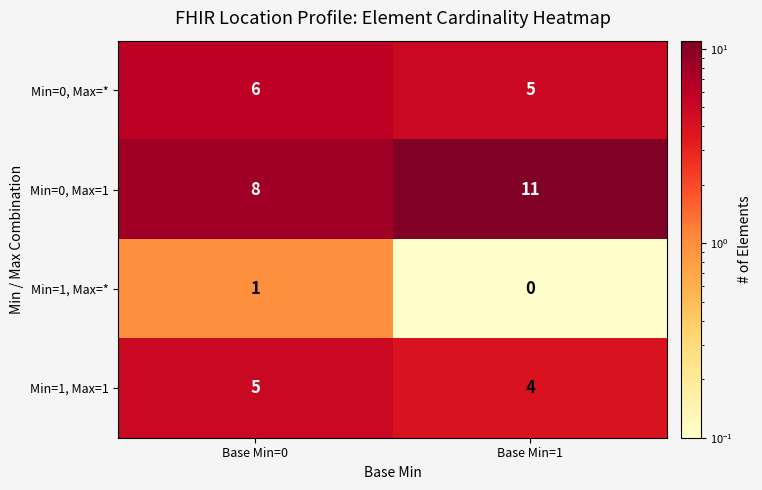

Reading right to left, extract all data points from this chart.

Min=0, Max=*: 5	6
Min=0, Max=1: 11	8
Min=1, Max=*: 0	1
Min=1, Max=1: 4	5